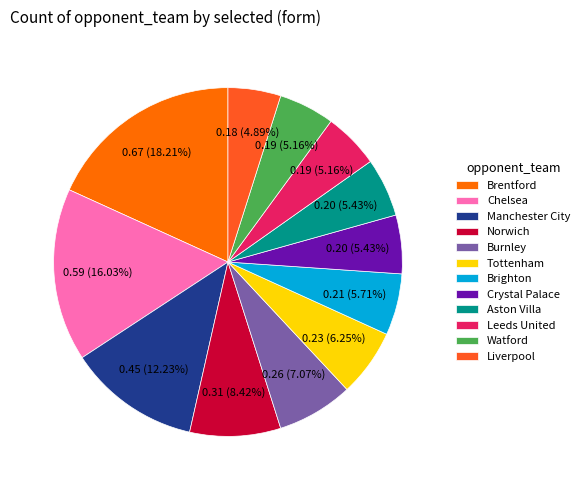

To the nearest percent, what is the combined percentage of Chelsea and Brighton?

22%